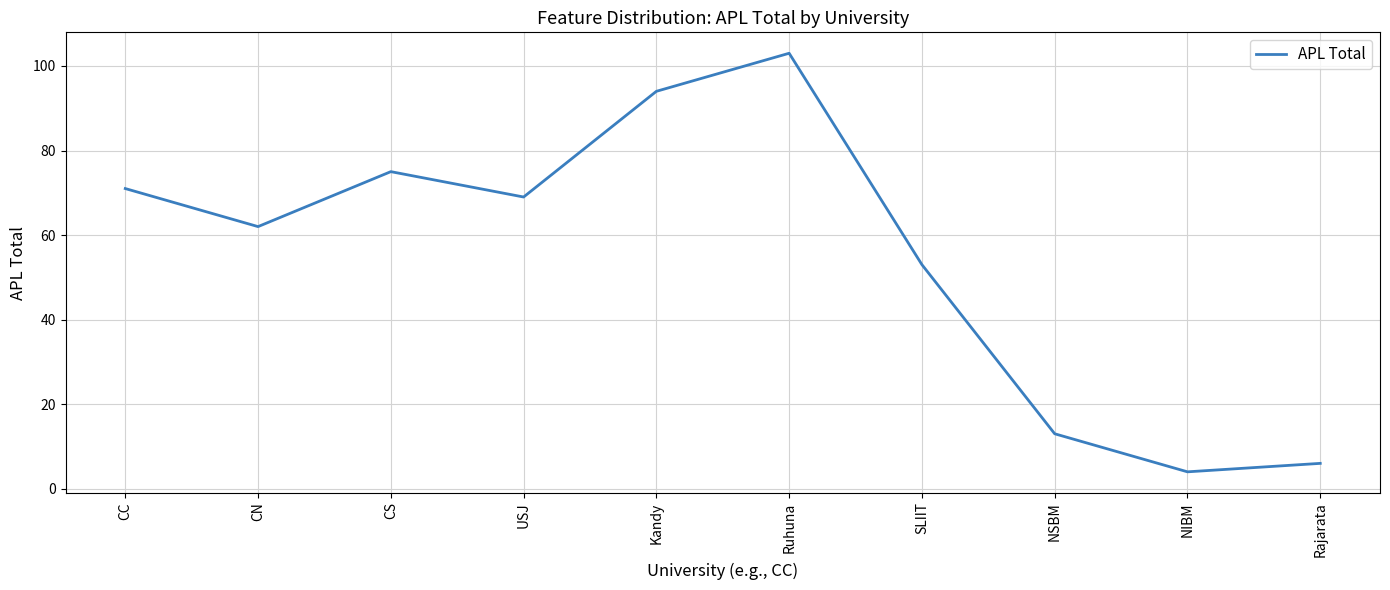

What is the approximate value at Ruhuna, to the nearest 5?

105